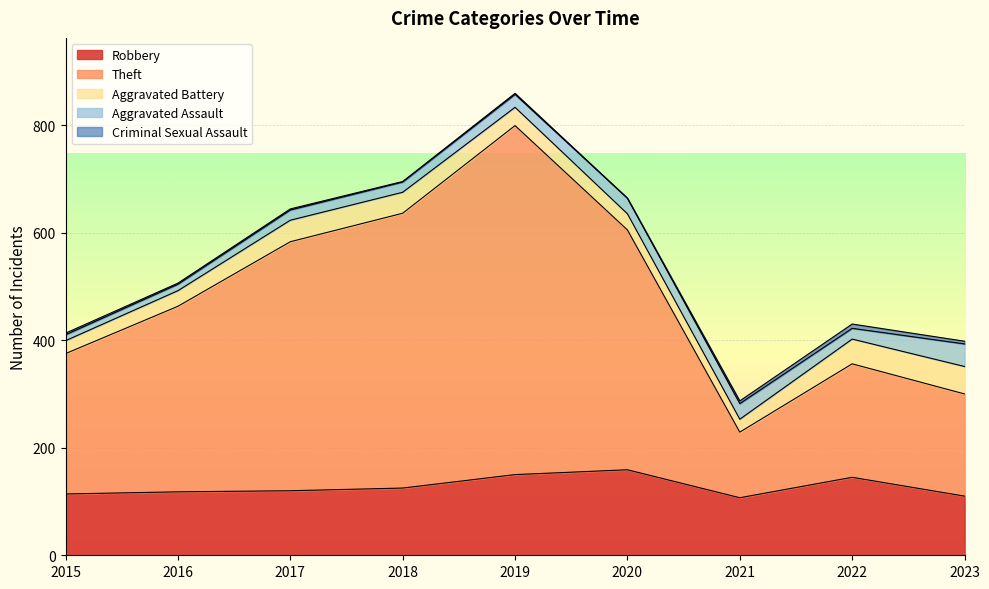

Reading left to right, extract all data points from this chart.

Robbery: 114	118	120	125	150	159	107	145	110
Theft: 261	345	463	511	649	446	122	211	190
Aggravated Battery: 24	29	40	39	34	30	24	46	51
Aggravated Assault: 11	12	19	19	24	29	29	20	42
Criminal Sexual Assault: 3	2	2	1	2	0	5	8	5